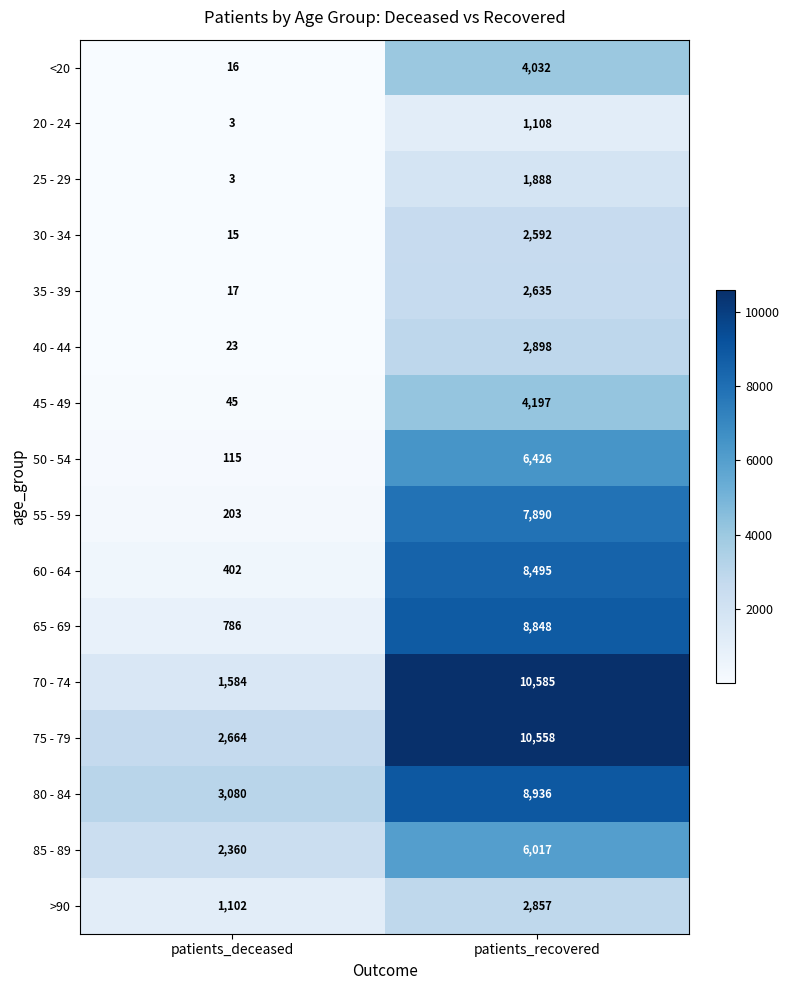

Which label corresponds to the largest value in the chart?

patients_recovered